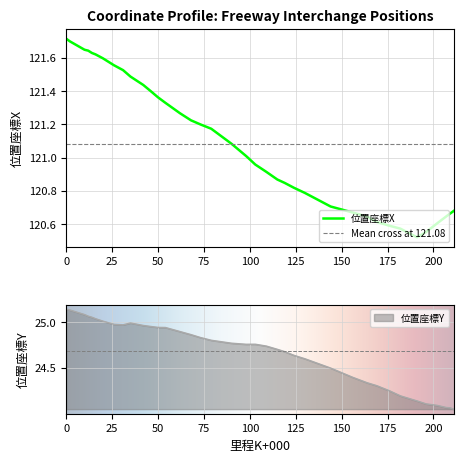

Which series has the widest spread of values?

位置座標X